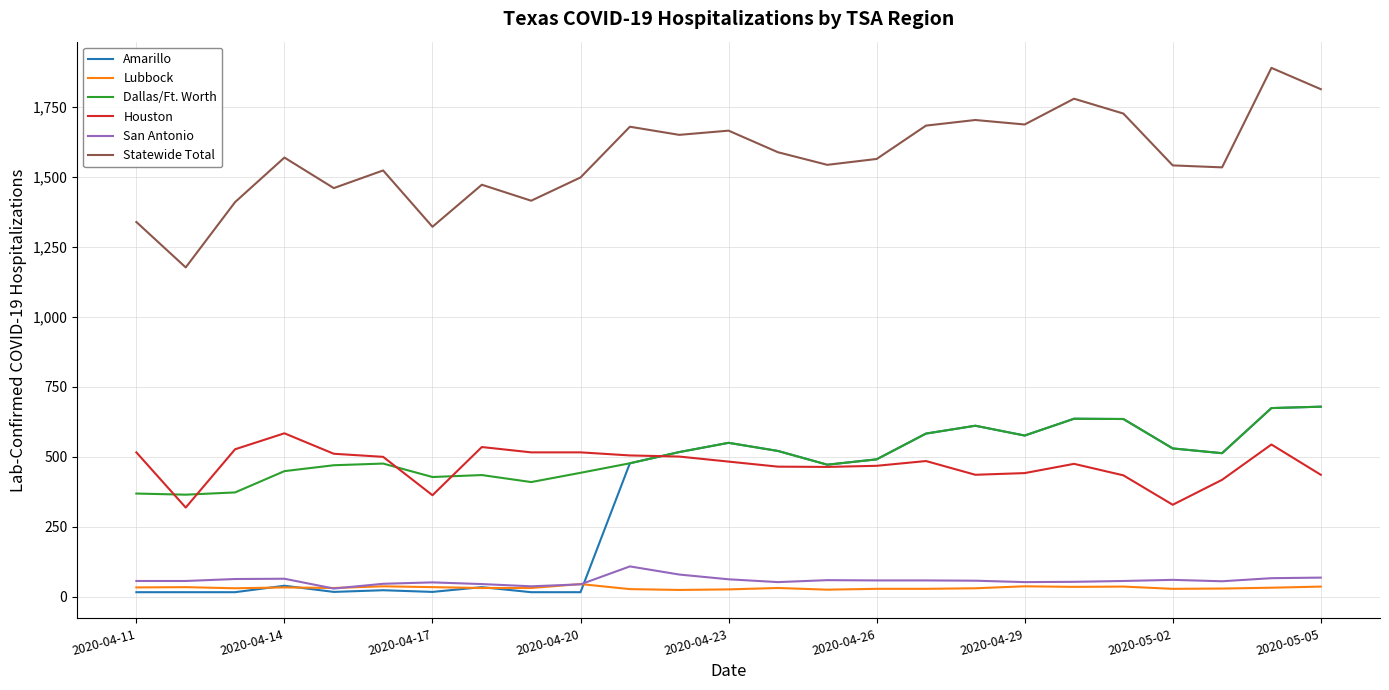

Which series has the largest total across all categories?

Statewide Total